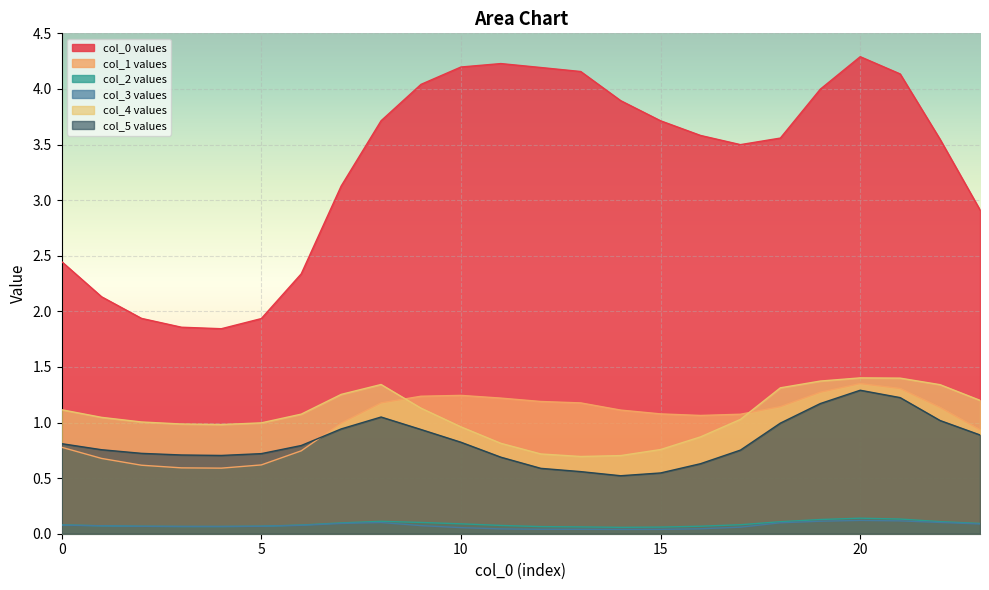

True or false: 5 and 0 intersect in this chart.

False